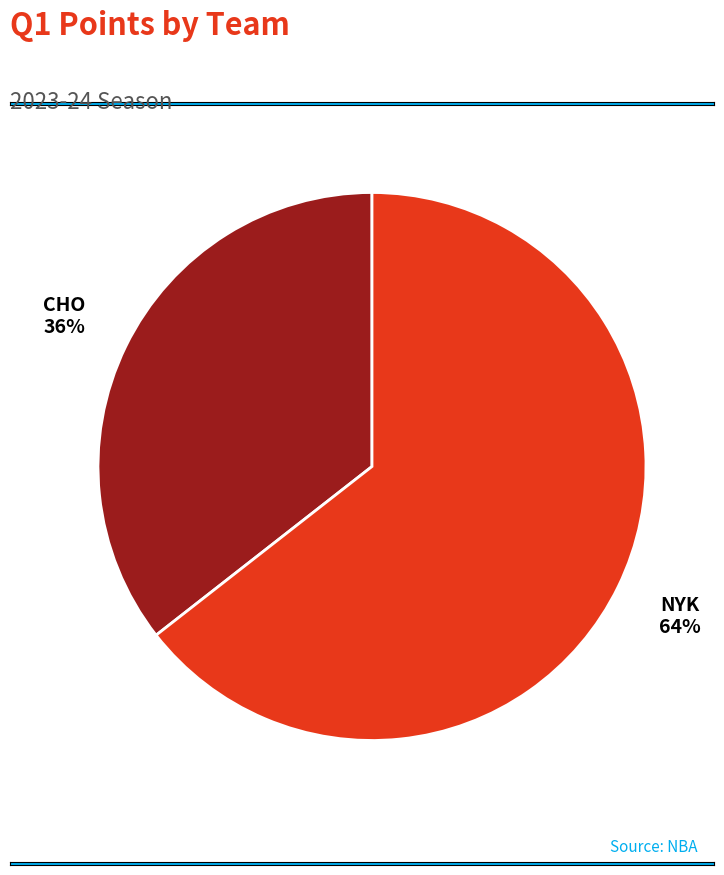

To the nearest percent, what portion does CHO represent?

36%